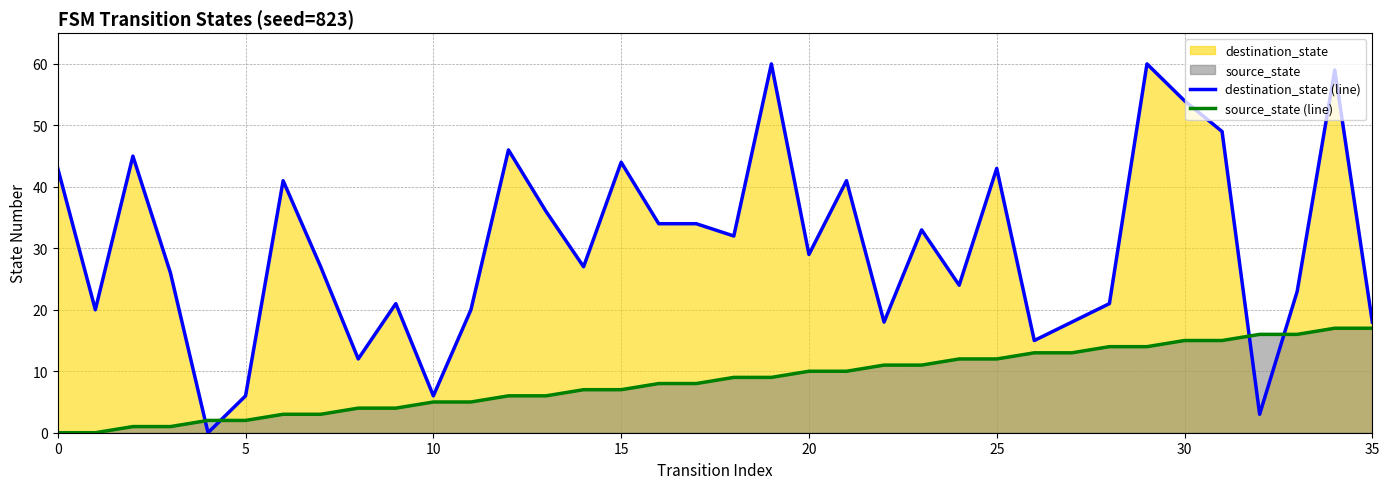

Reading left to right, extract all data points from this chart.

destination_state (line): 43	20	45	26	0	6	41	27	12	21	6	20	46	36	27	44	34	34	32	60	29	41	18	33	24	43	15	18	21	60	54	49	3	23	59	18
source_state (line): 0	0	1	1	2	2	3	3	4	4	5	5	6	6	7	7	8	8	9	9	10	10	11	11	12	12	13	13	14	14	15	15	16	16	17	17